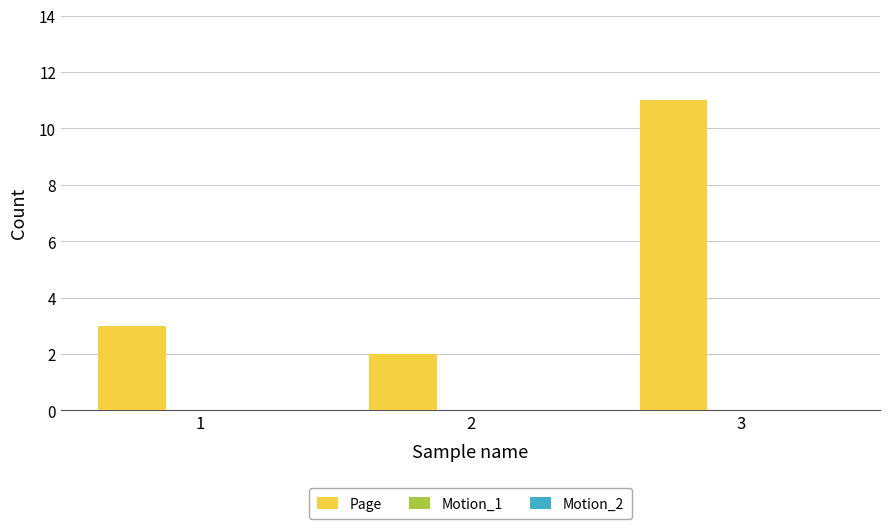

Reading left to right, what are all the values shown in this chart?

1=3	2=2	3=11